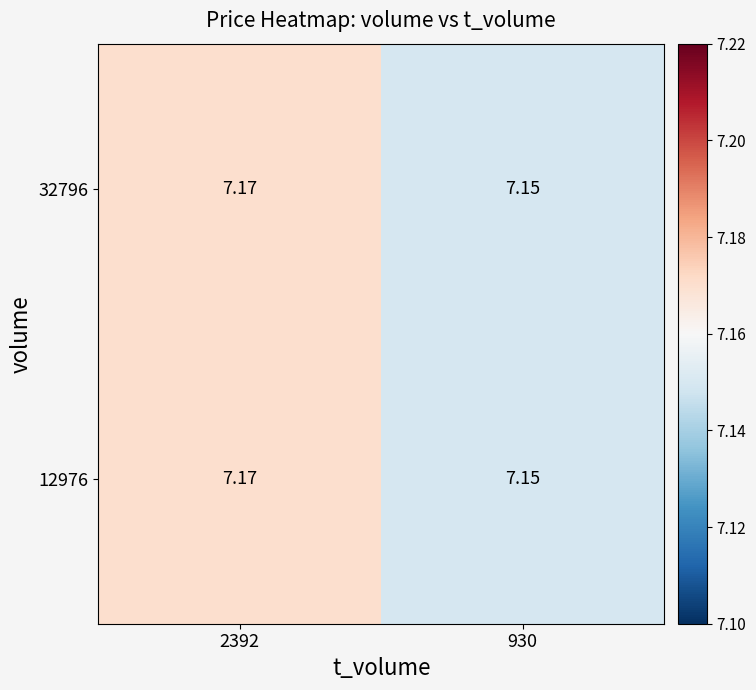

Which label corresponds to the smallest value in the chart?

930